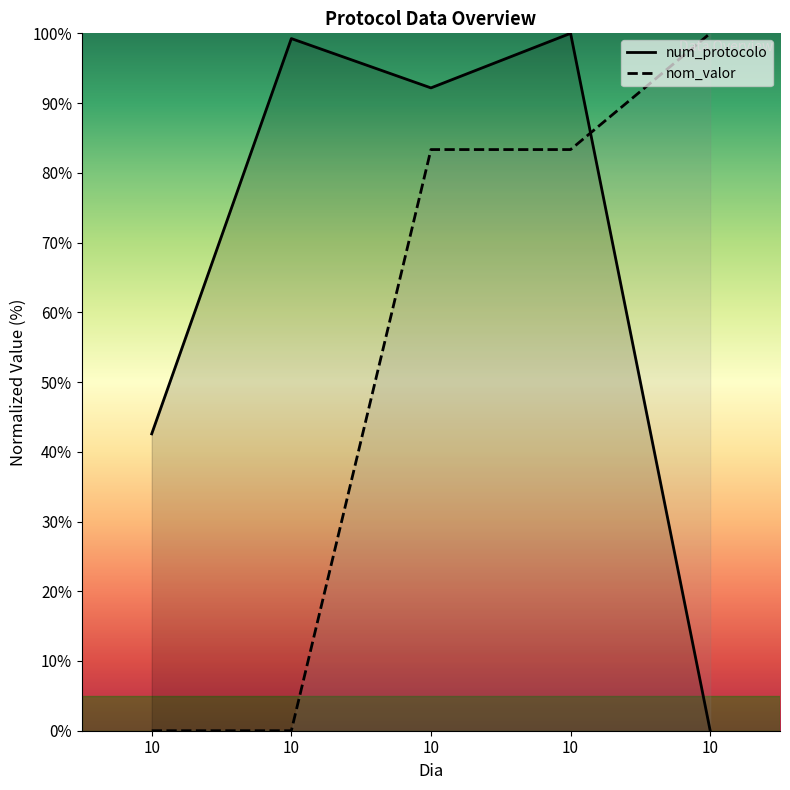

What is the difference between the maximum and second lowest values in the nom_valor series?

100.0